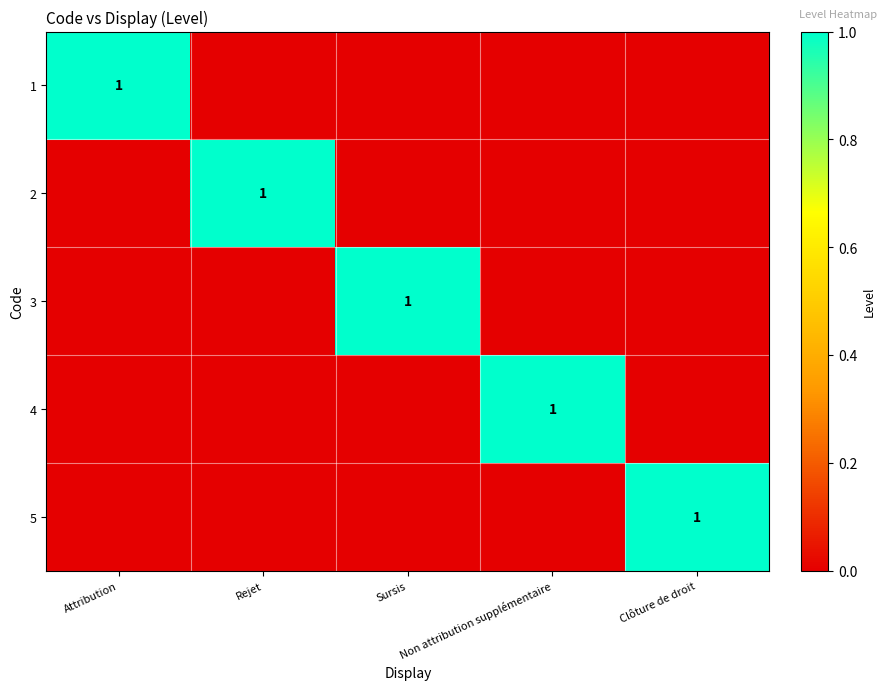

What is the difference between the highest and lowest values at Clôture de droit?

1